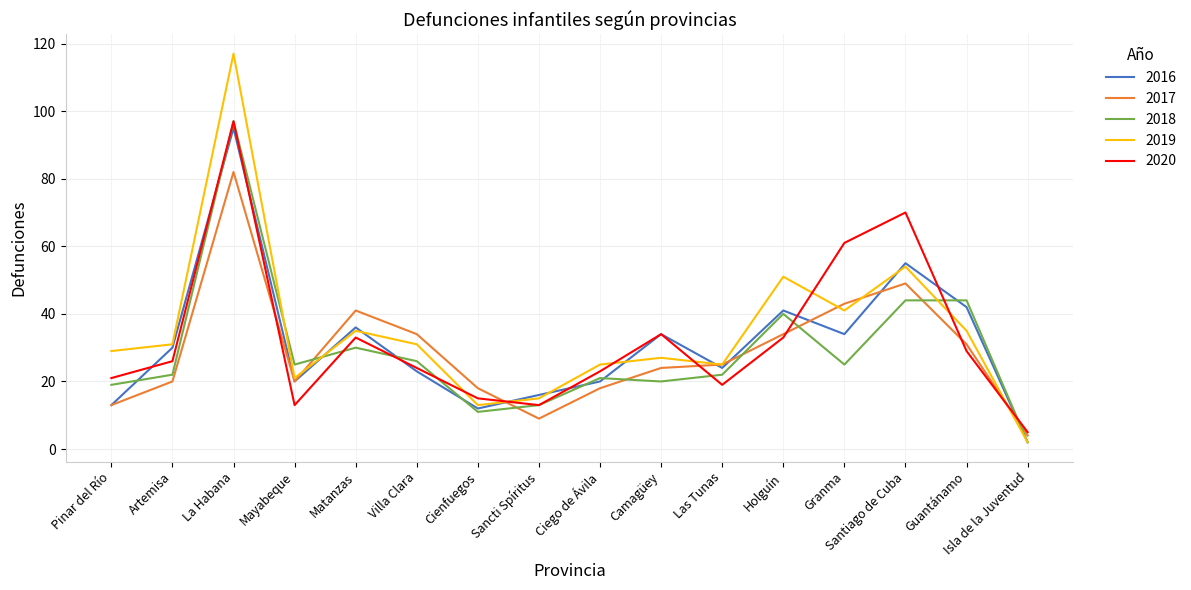

Which series has the largest range (max minus min)?

2019